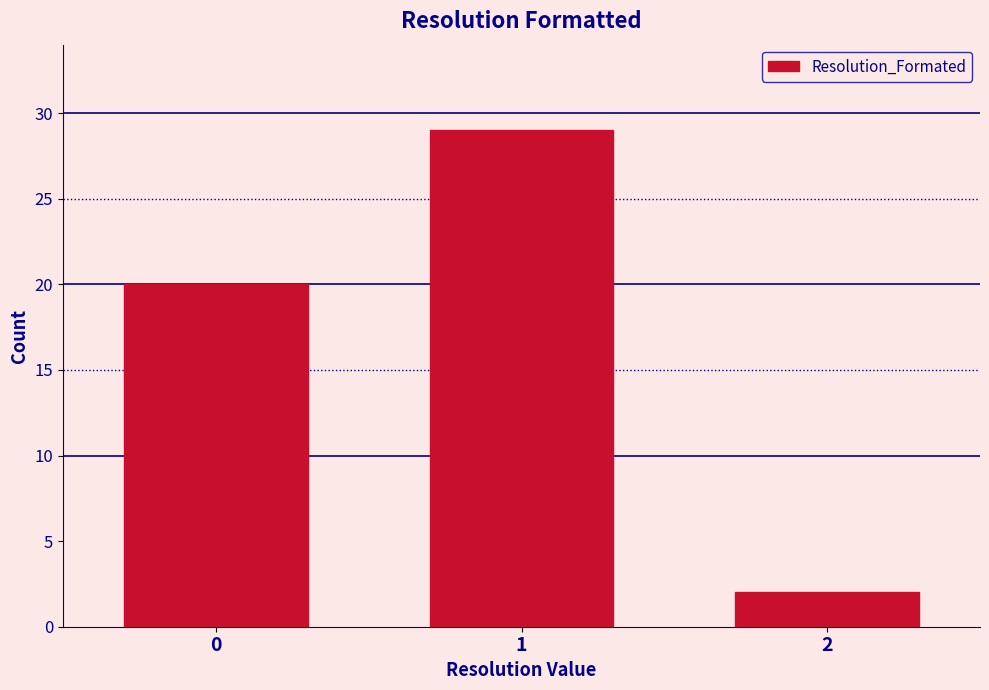

Reading right to left, transcribe all the data shown in this chart.

2=2	1=29	0=20